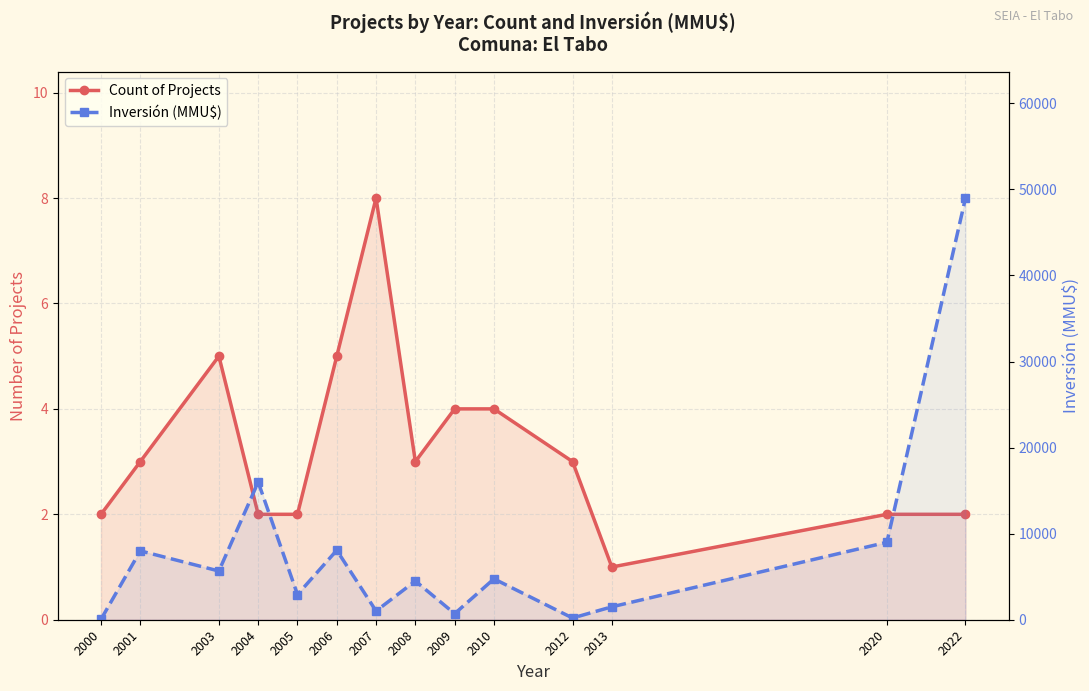

What is the difference between the highest and lowest values at 2010?

4746